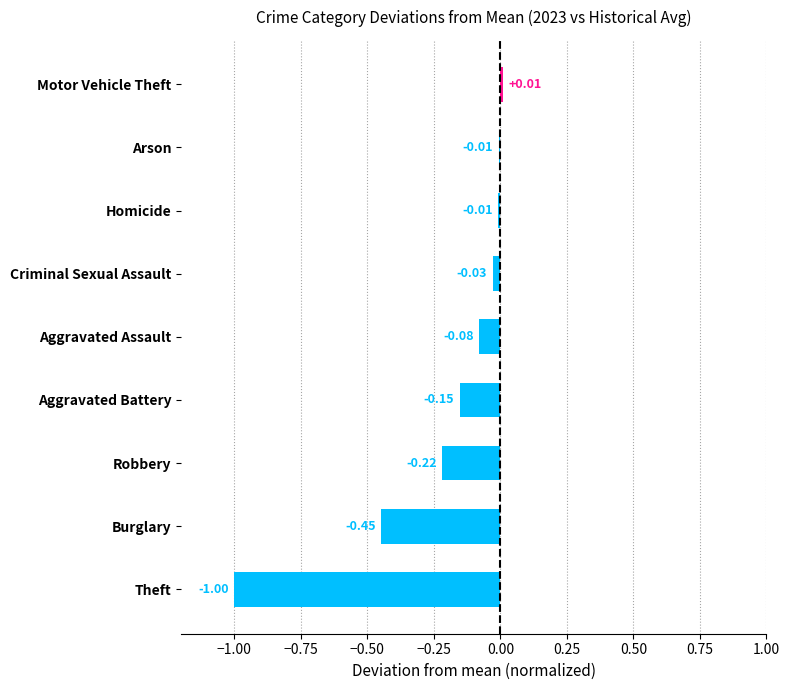

What is the difference between the second highest and second lowest values?

0.4